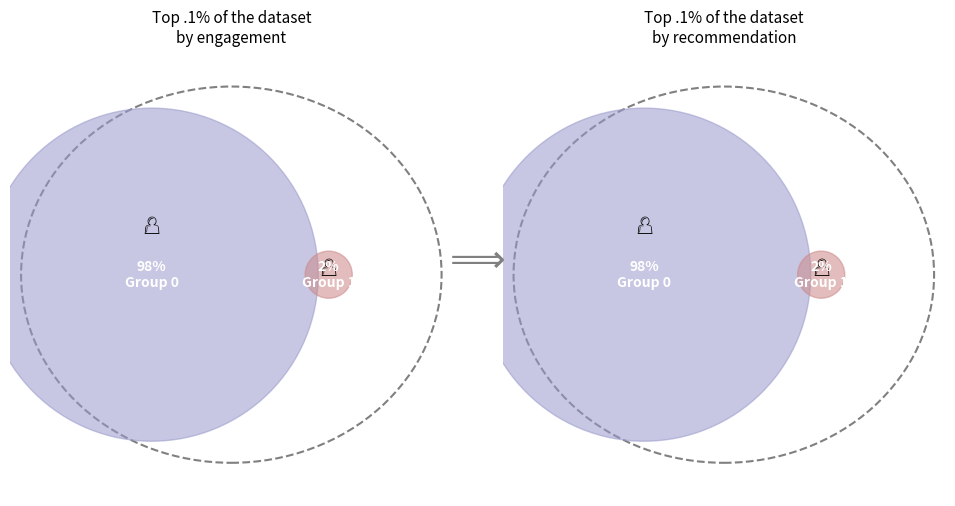

What is the total percentage of 0 and 1?

100.0%